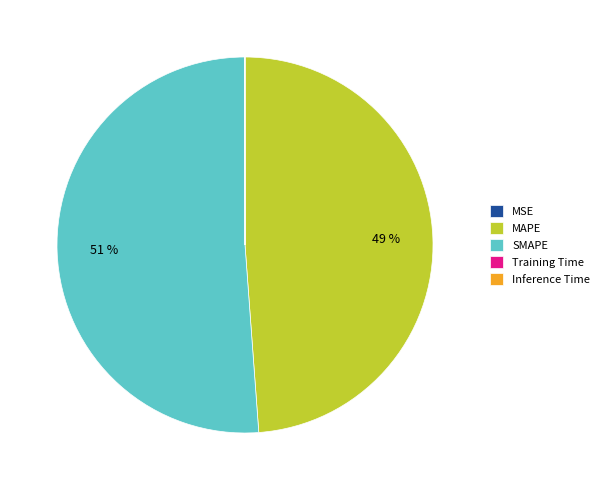

To the nearest percent, what portion does SMAPE represent?

51%